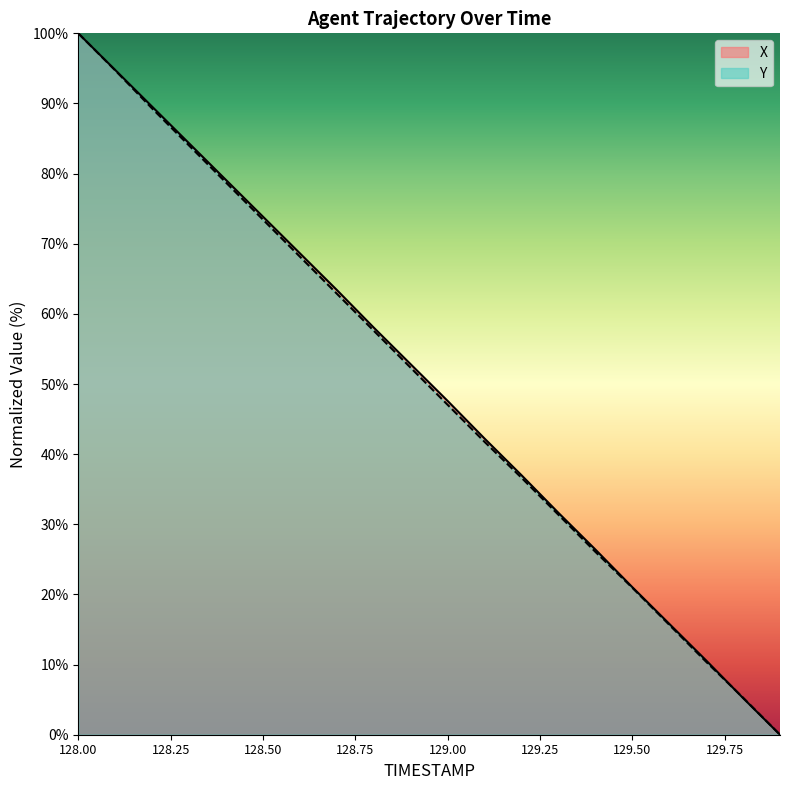

The X series shows 130.6 at 128.2. True or false?

False